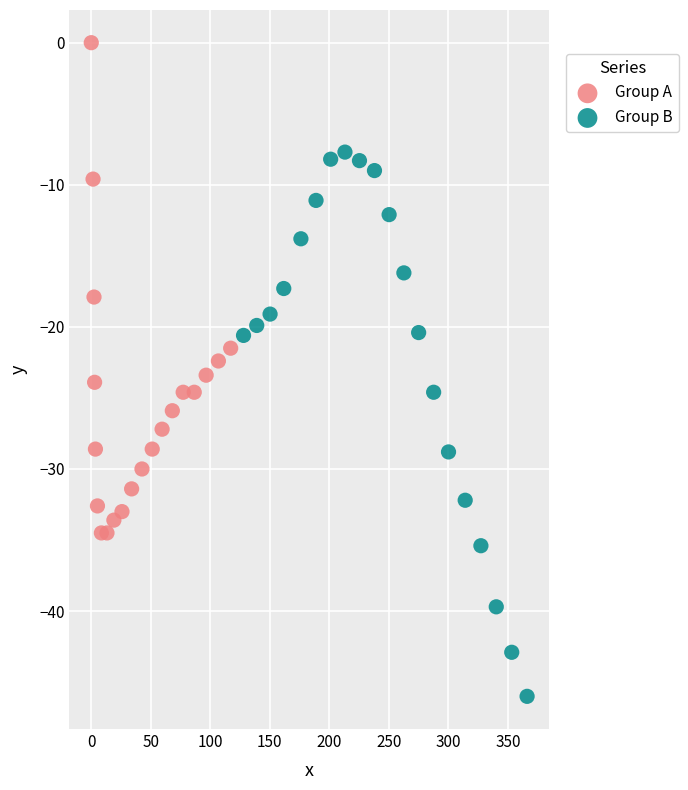

Which series has the widest spread of Y values?

Group B